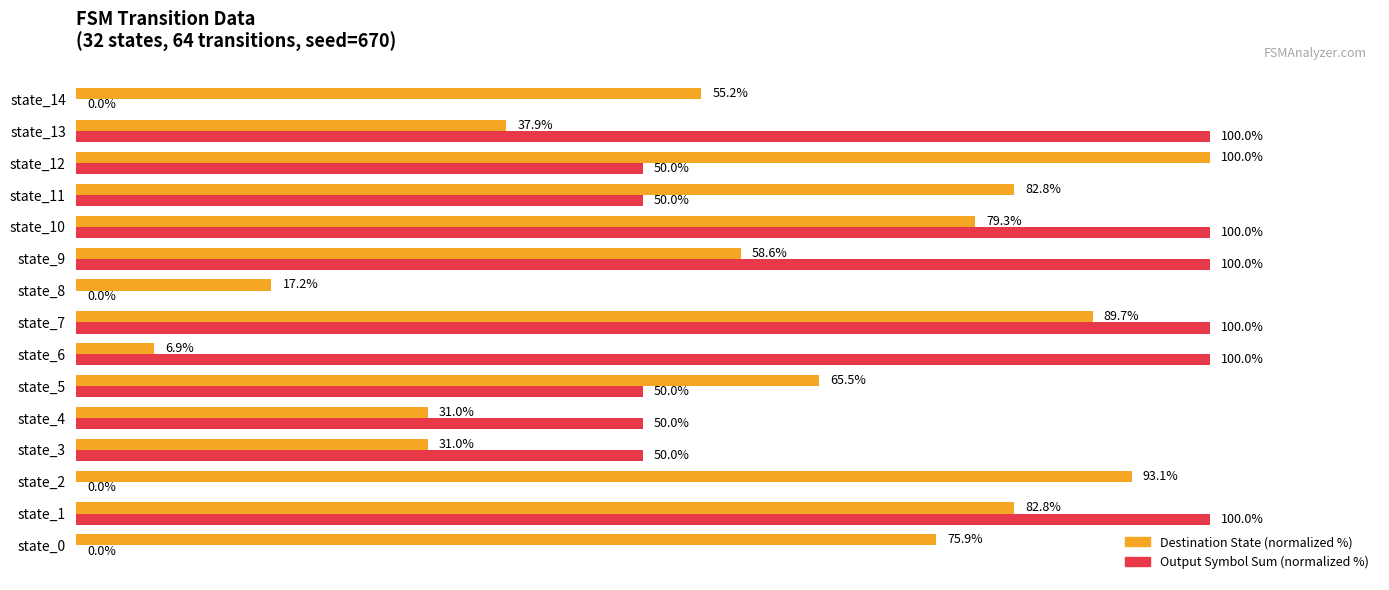

Is the value of Destination State (normalized %) at state_14 greater than the value of Output Symbol Sum (normalized %) at state_9?

No